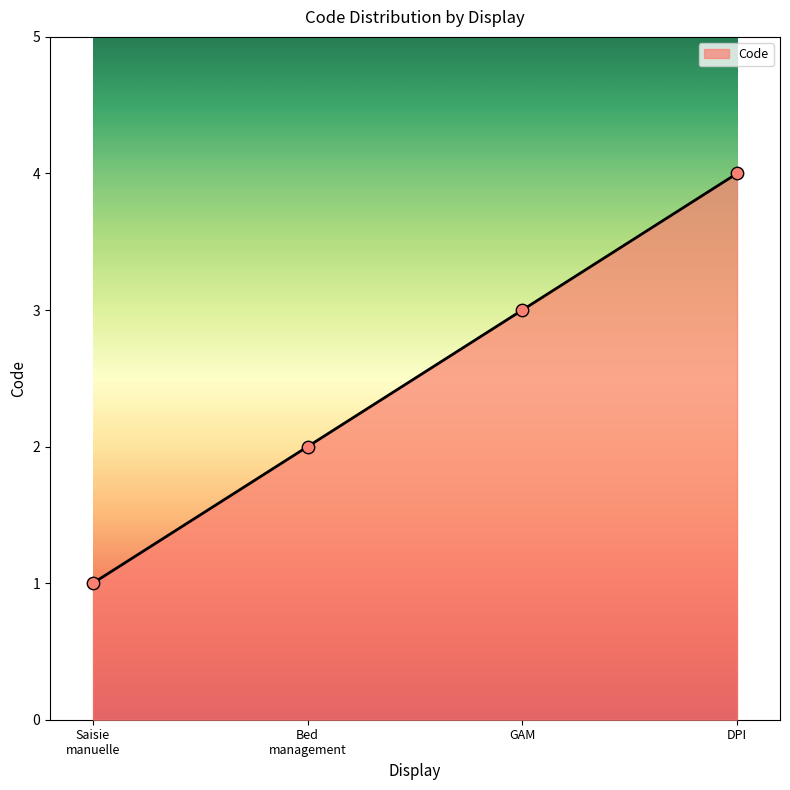

Which has a higher value, DPI or GAM?

DPI